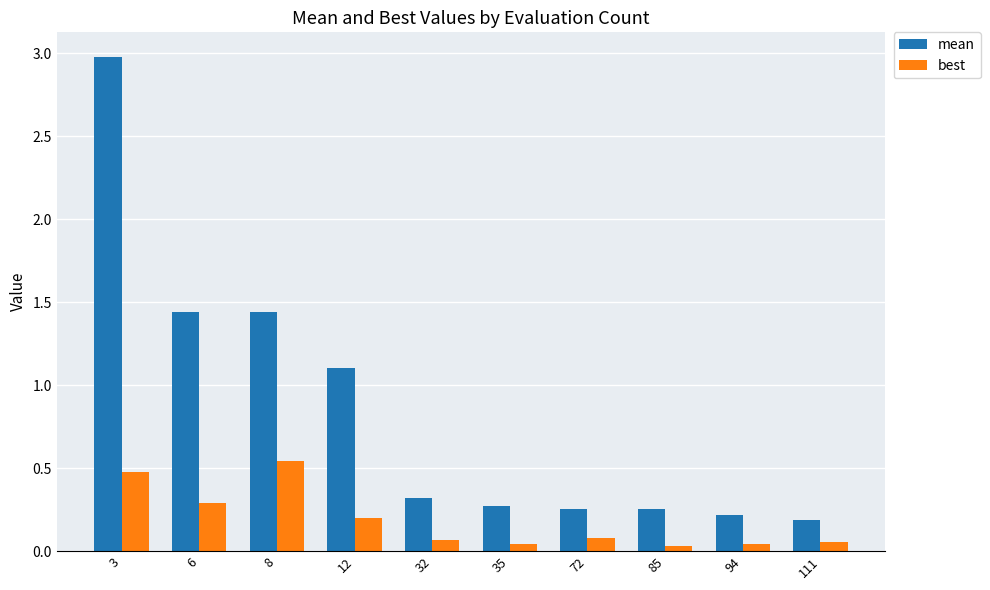

The best series shows 0.3 at 6. True or false?

True